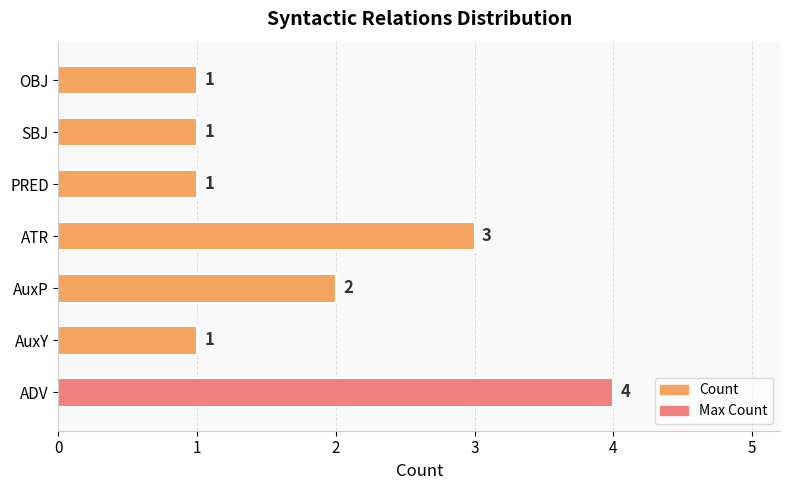

How many data points does each series have?

7